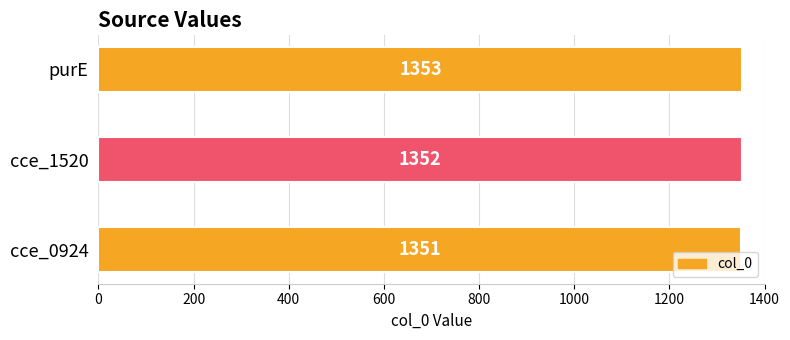

Are the bars horizontal?

Yes